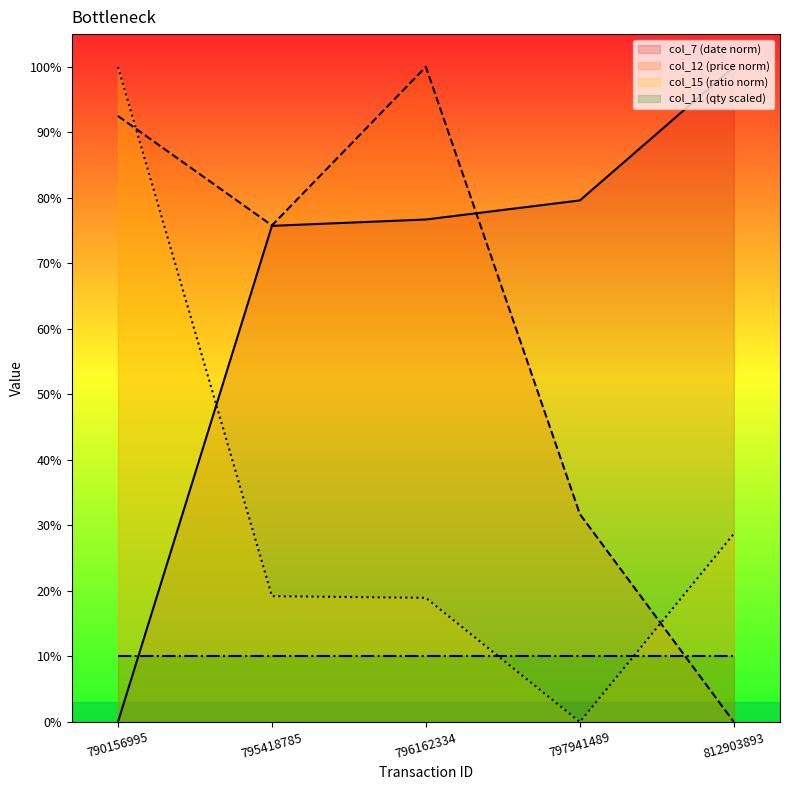

What is the highest value of the col_7 (date norm) series?

100.0